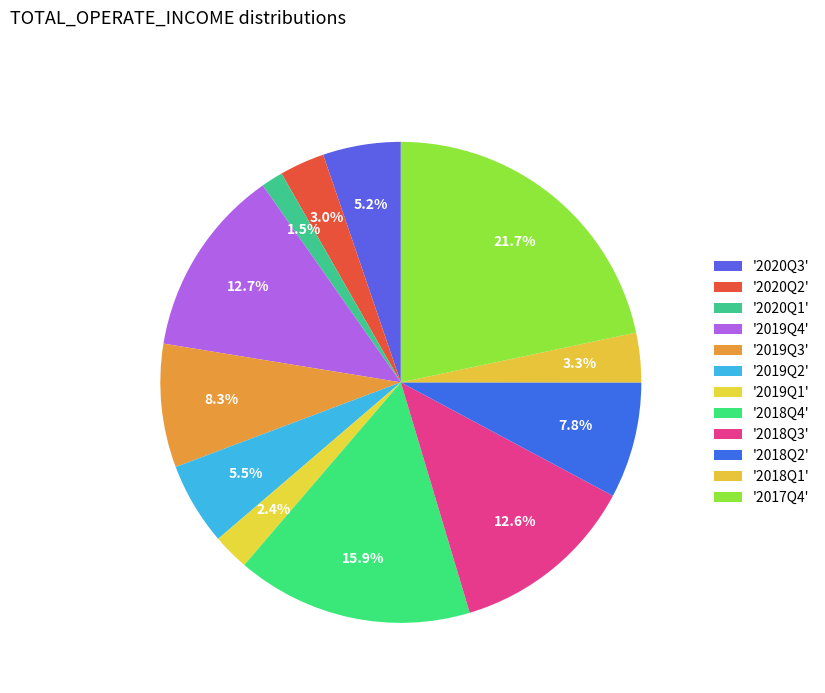

Count the number of slices in the pie.

12